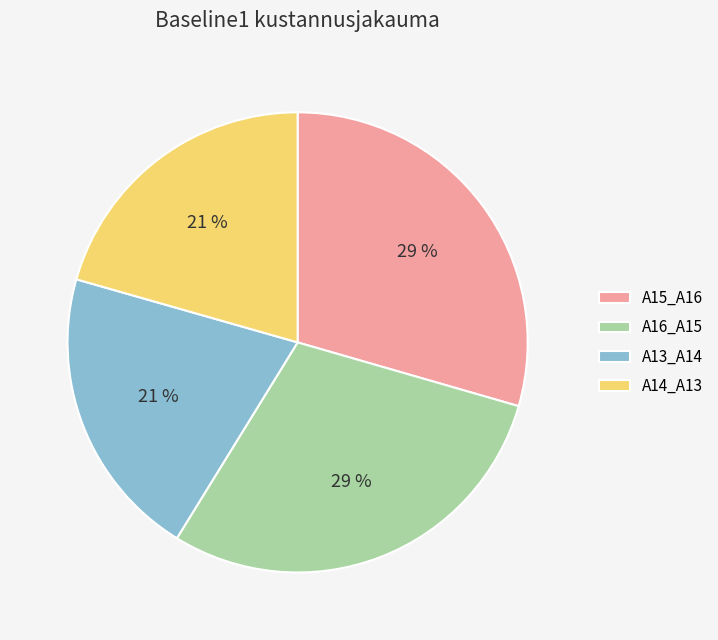

Which has a higher value, A14_A13 or A15_A16?

A15_A16